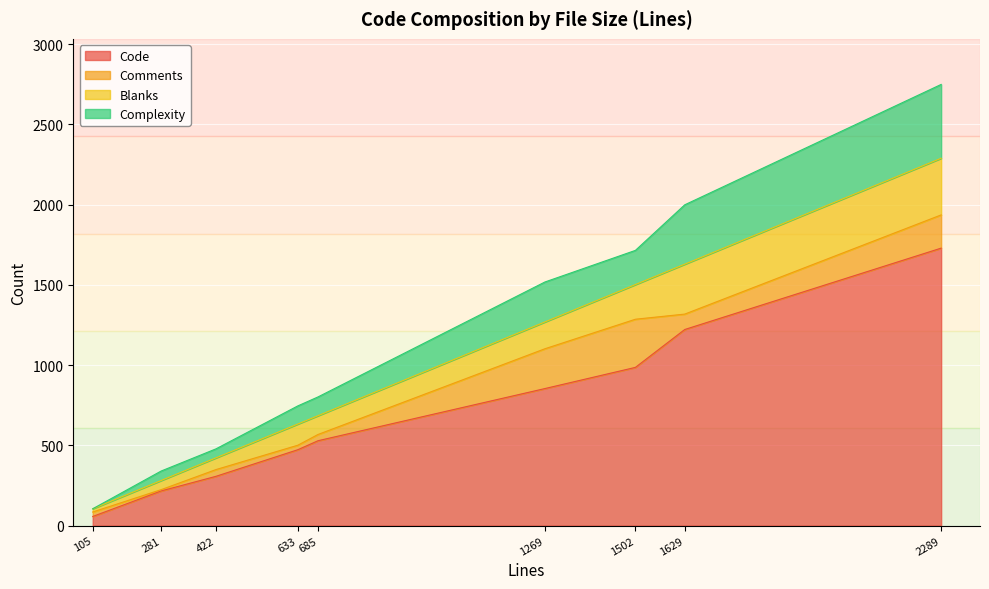

Which label corresponds to the smallest value in the chart?

105